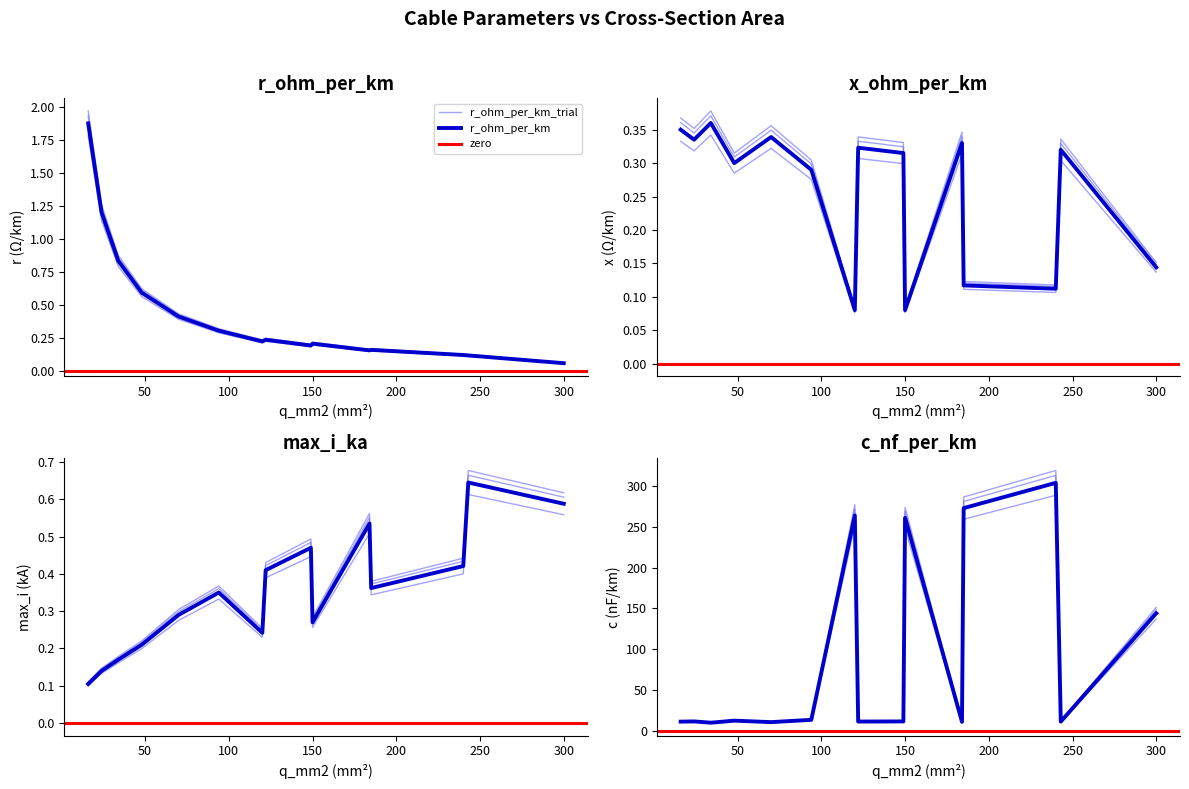

What is the difference between the maximum and minimum values in the max_i_ka series?

0.6